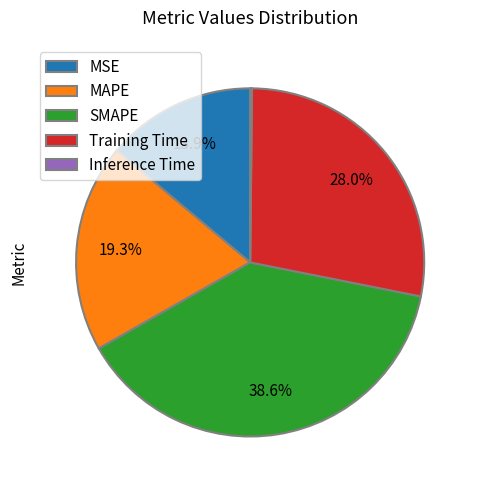

Is the sum of MAPE and MSE greater than half?

No